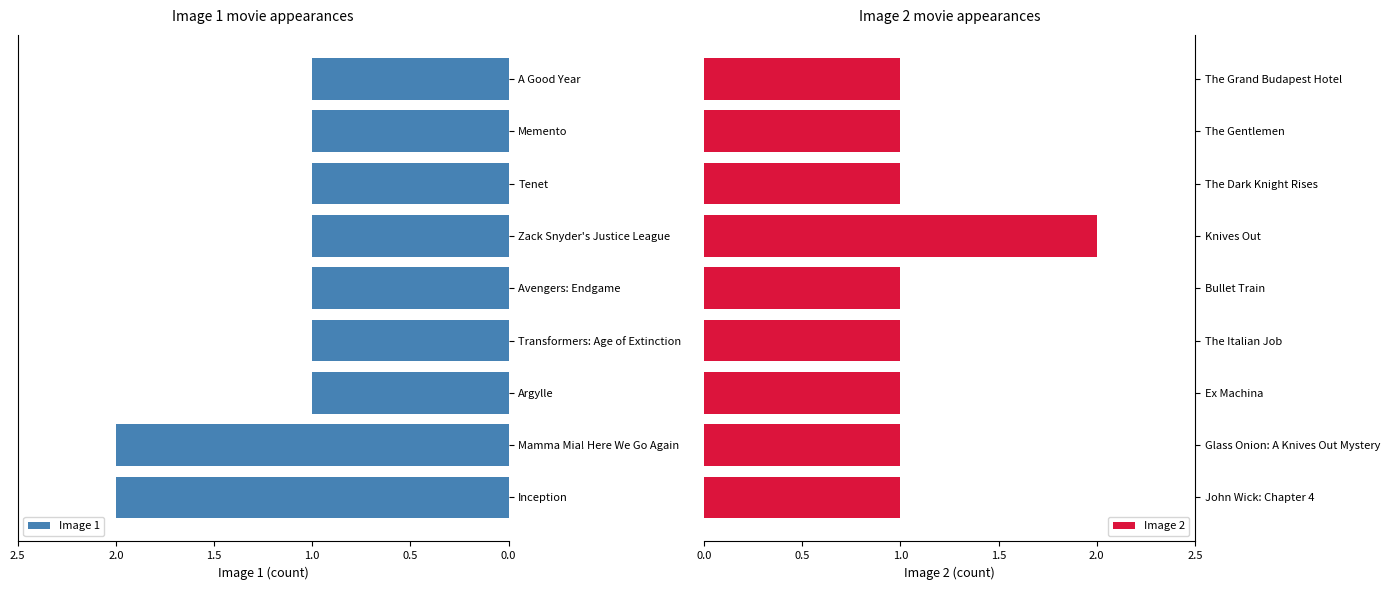

Which series has the largest total across all categories?

Image 1